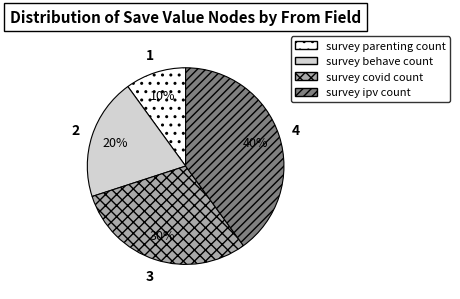

Which slice is the largest?

survey ipv count